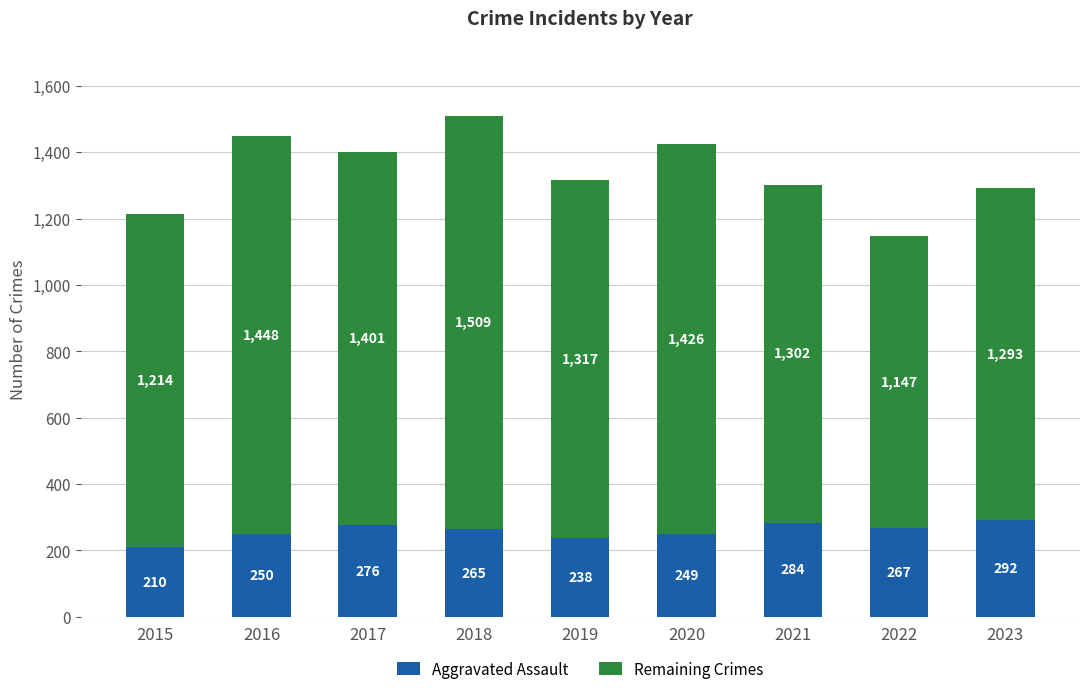

At which category is the sum across all series the highest?

2018